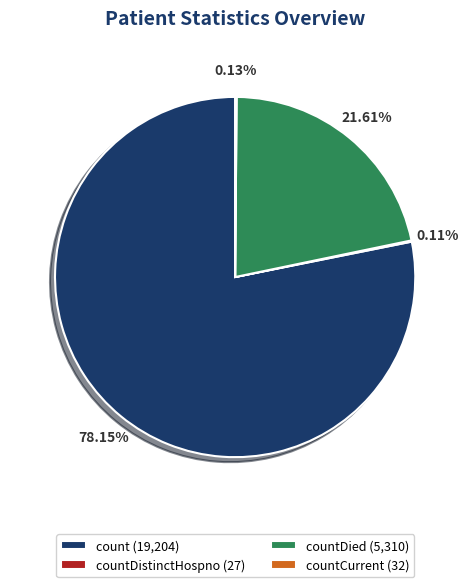

Is there a majority slice in this chart?

Yes